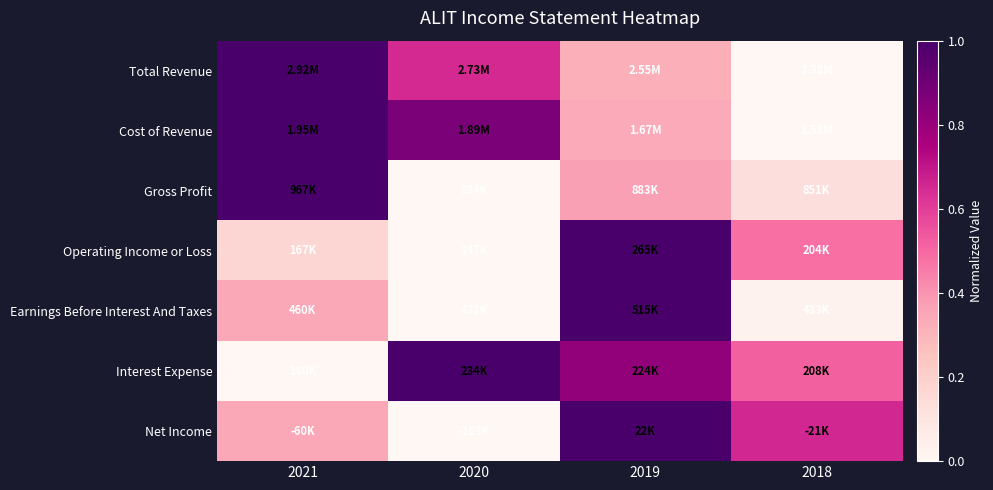

Reading left to right, transcribe all the data shown in this chart.

Total Revenue: 2021=1.0	2020=0.7	2019=0.3	2018=0.0
Cost of Revenue: 2021=1.0	2020=0.9	2019=0.3	2018=0.0
Gross Profit: 2021=1.0	2020=0.0	2019=0.4	2018=0.1
Operating Income or Loss: 2021=0.2	2020=0.0	2019=1.0	2018=0.5
Earnings Before Interest And Taxes: 2021=0.3	2020=0.0	2019=1.0	2018=0.0
Interest Expense: 2021=0.0	2020=1.0	2019=0.8	2018=0.5
Net Income: 2021=0.3	2020=0.0	2019=1.0	2018=0.7